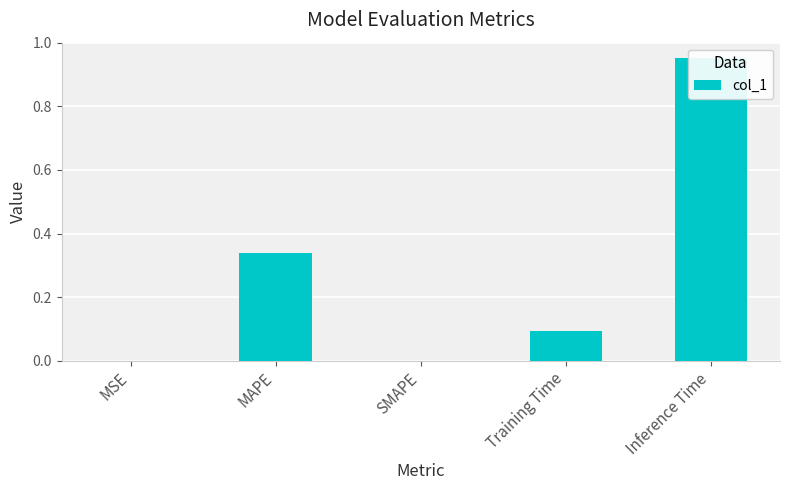

How many positive values are there?

4